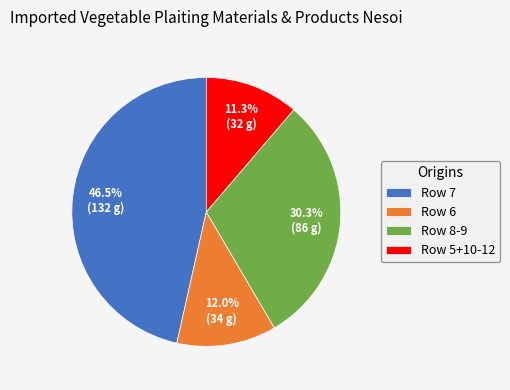

Does any single category account for the majority?

No